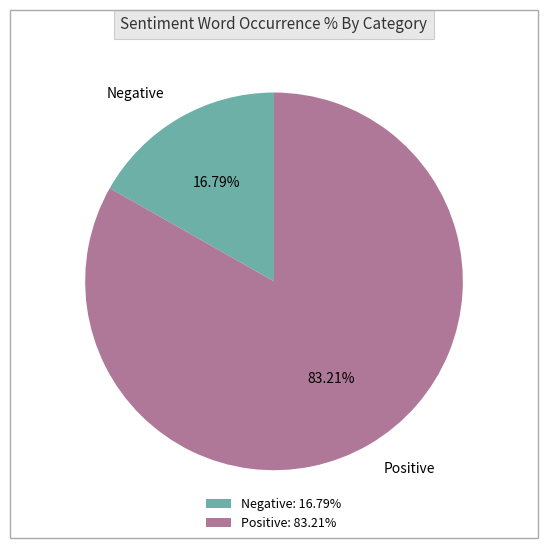

Is Negative the majority of the pie?

No